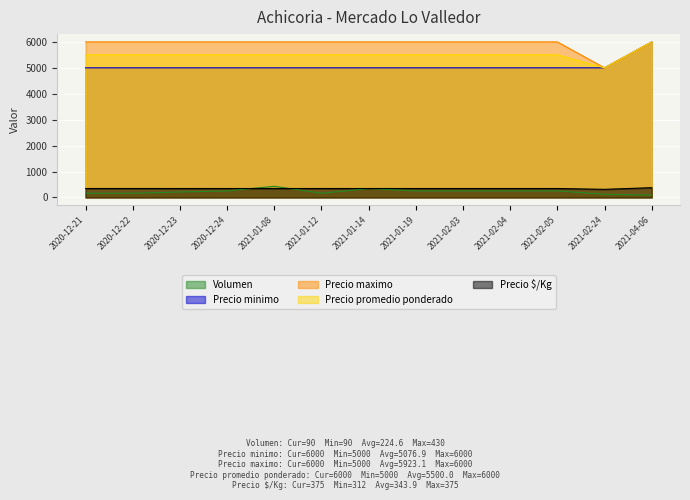

Which category has the highest value across all series?

2021-04-06